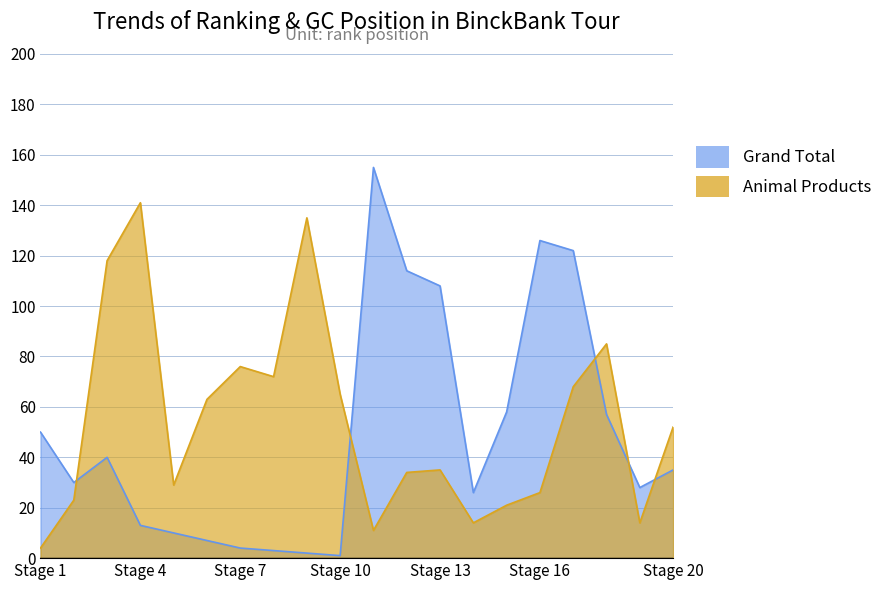

How many lines are shown in the chart?

2